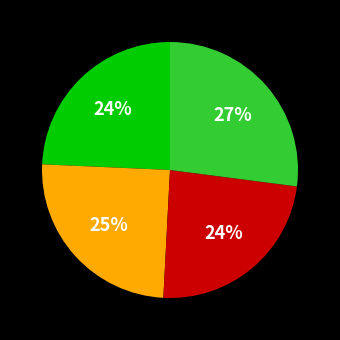

How many segments does this pie chart have?

4